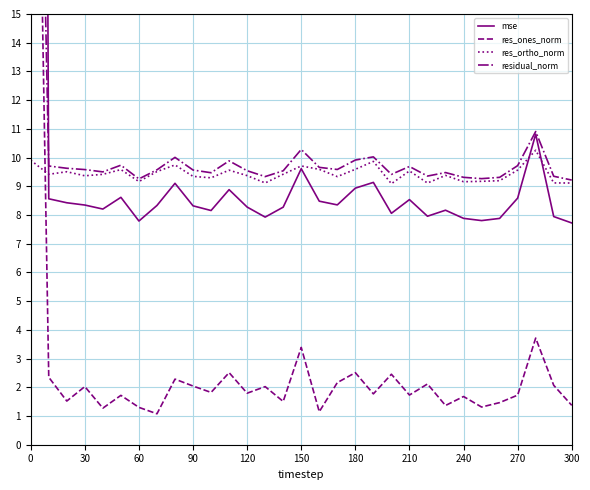

What is the average value of the res_ones_norm series?

3.1